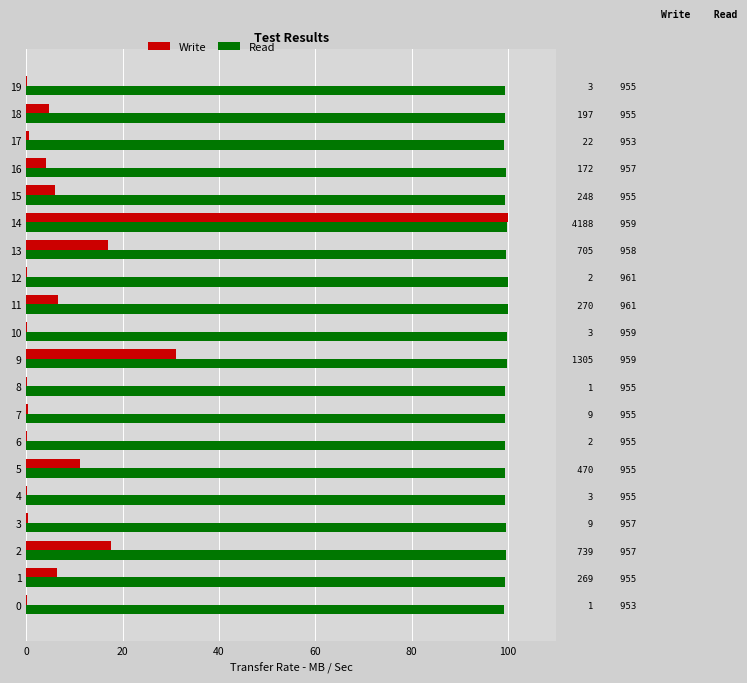

How many data points in Write are less than 4?

10